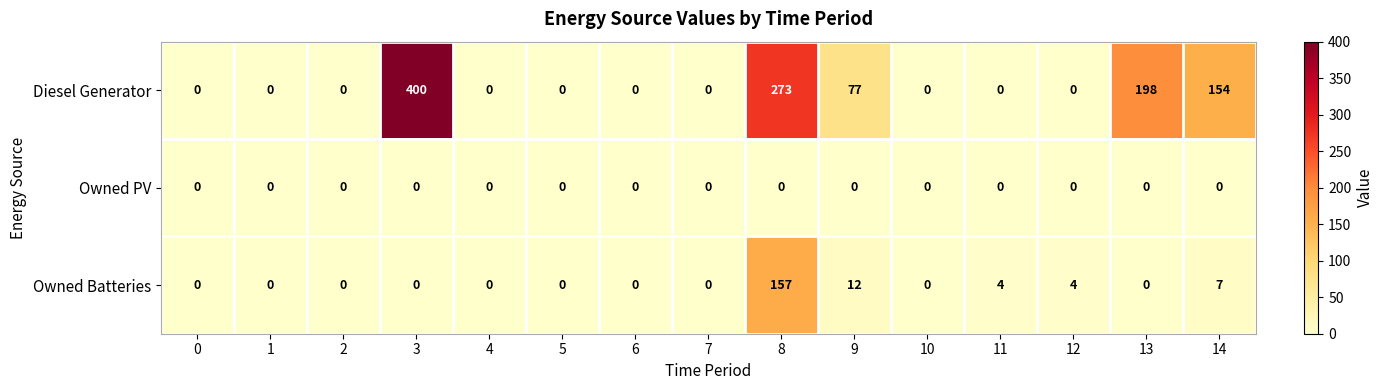

How many positive values does the Owned Batteries series have?

5